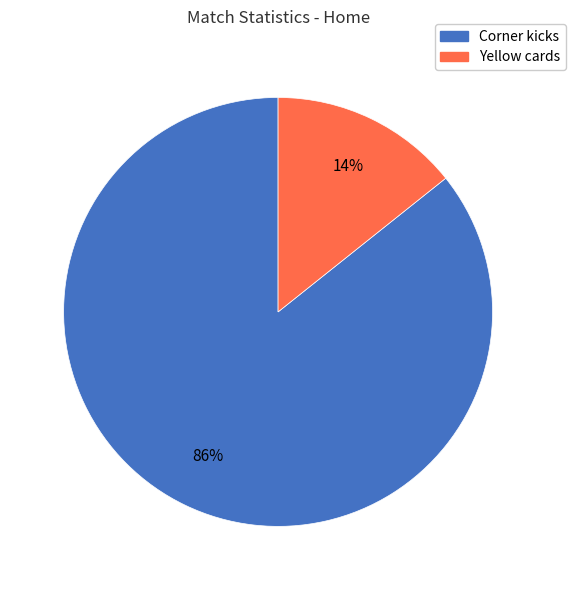

Count the number of slices in the pie.

2